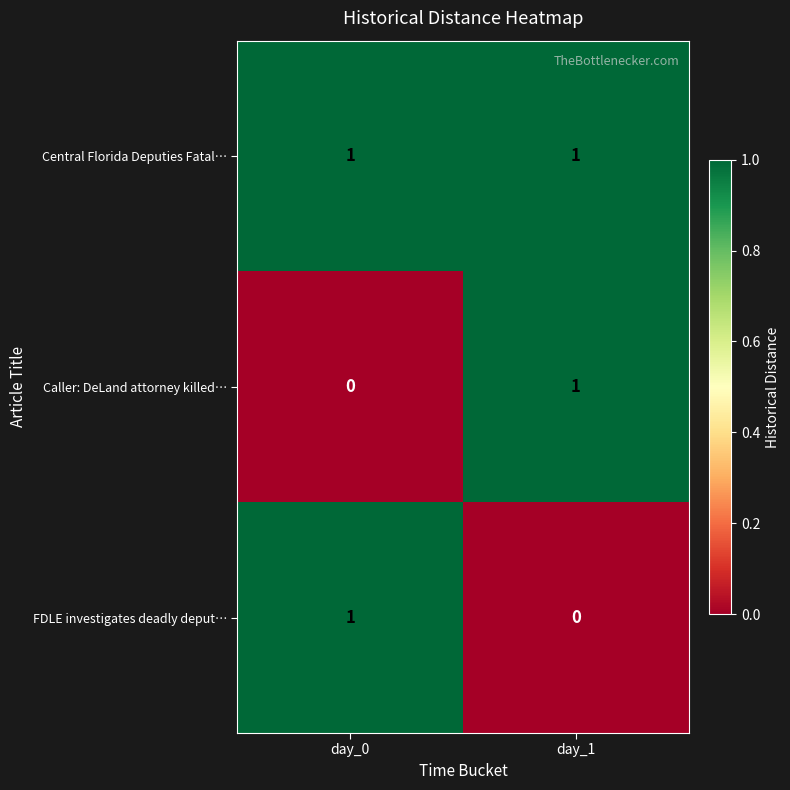

List the labels in order of Caller: DeLand attorney killed… value, largest first.

day_1, day_0